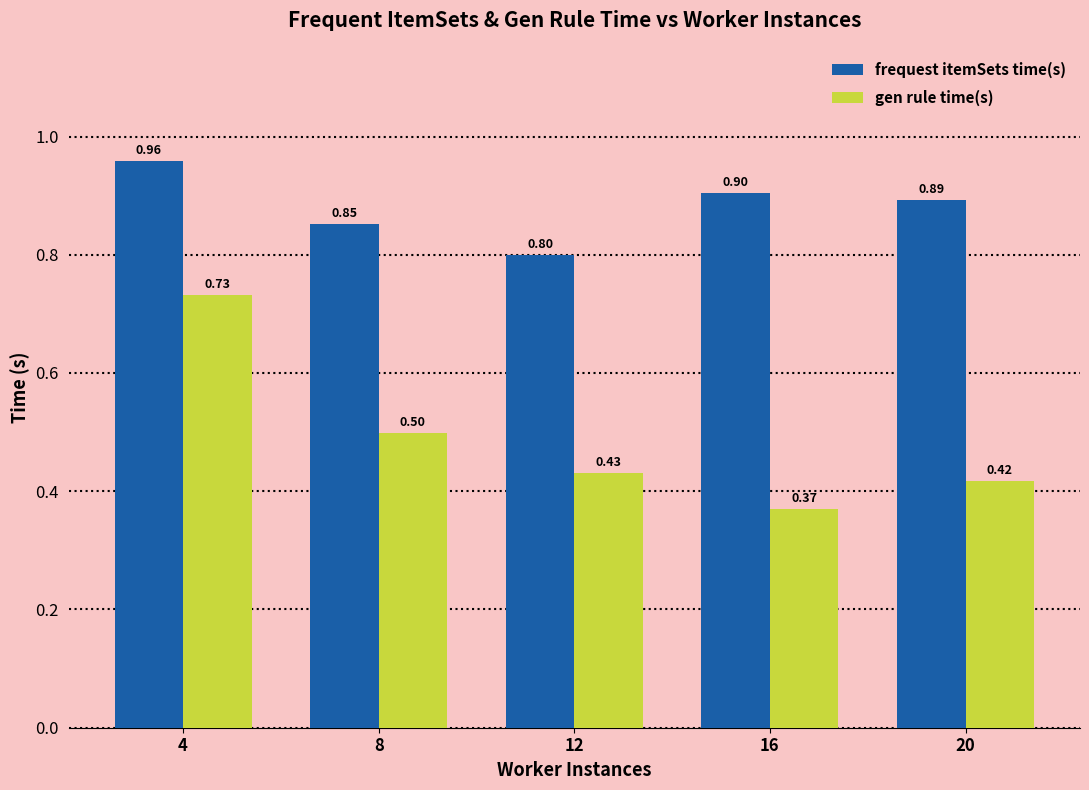

The value of frequest itemSets time(s) at 20 is 1.4. True or false?

False